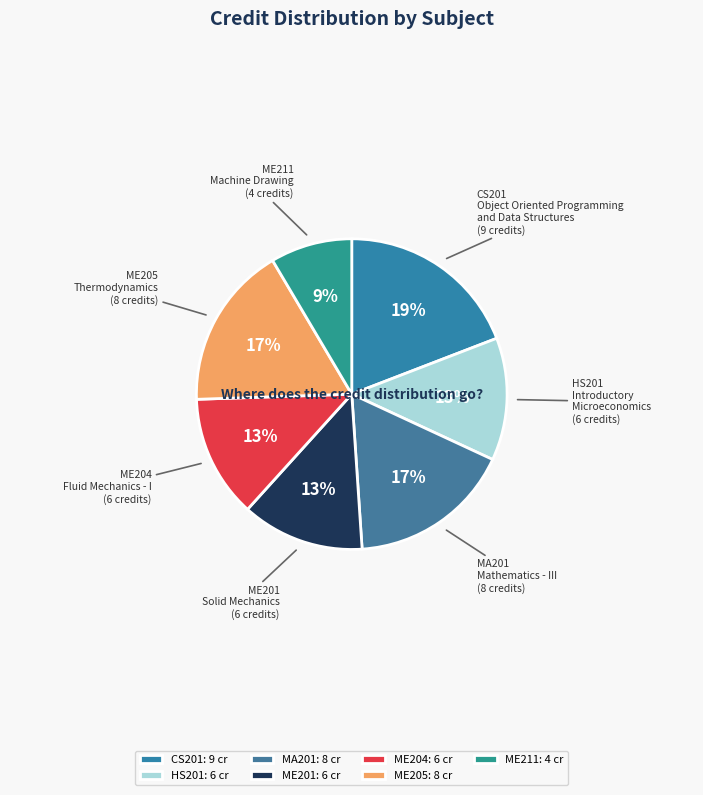

What percentage is the ME204 slice, to the nearest percent?

13%